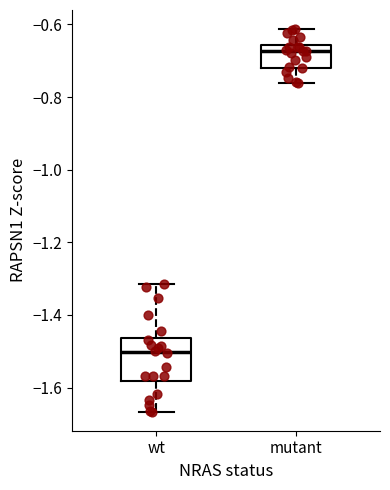

Reading left to right, transcribe this box plot: for each box, give where its median line is, the range the box spans, and where its two whiskers end, as read against the y-axis. The values are not printed on the chart, so give them approximately, as read against the axis.

wt: median -1.50, box -1.58 to -1.46, whiskers -1.66 to -1.32
mutant: median -0.68, box -0.72 to -0.66, whiskers -0.76 to -0.62